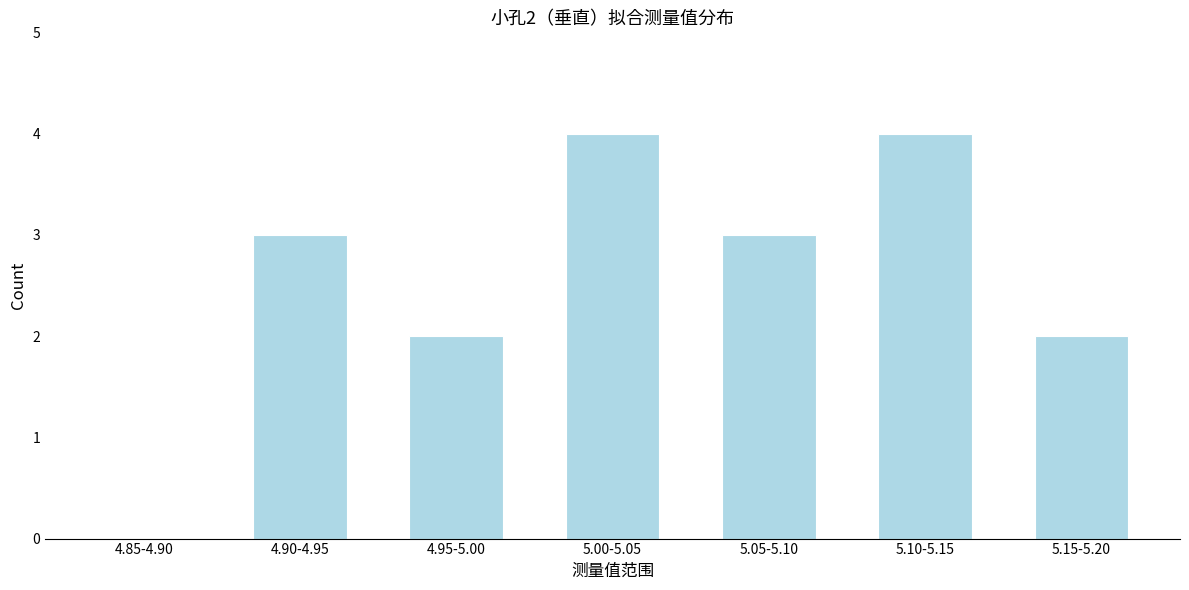

Reading right to left, transcribe all the data shown in this chart.

5.15-5.20=2	5.10-5.15=4	5.05-5.10=3	5.00-5.05=4	4.95-5.00=2	4.90-4.95=3	4.85-4.90=0